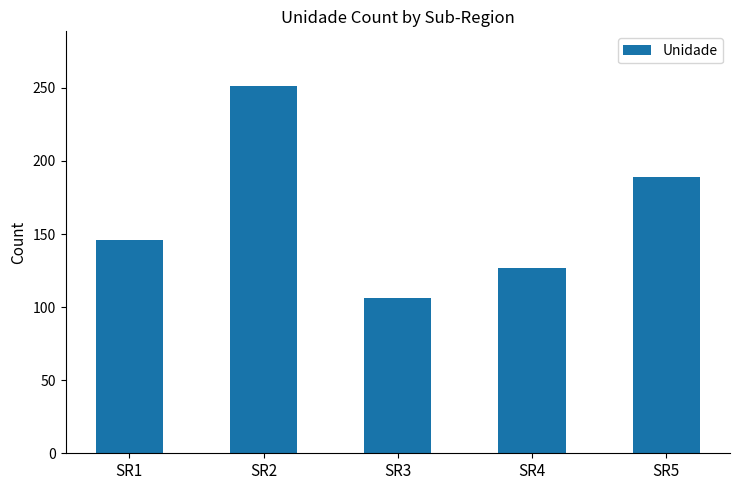

Reading left to right, what are all the values shown in this chart?

SR1=146	SR2=251	SR3=106	SR4=127	SR5=189